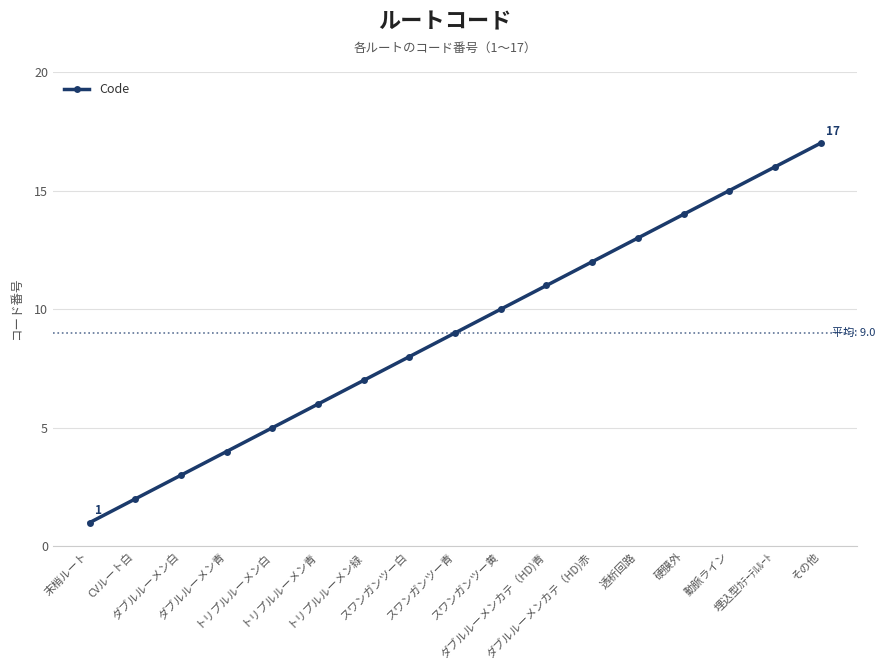

Reading right to left, transcribe all the data shown in this chart.

その他=17	埋込型ｶﾃｰﾃﾙﾙｰﾄ=16	動脈ライン=15	硬膜外=14	透析回路=13	ダブルルーメンカテ（HD)赤=12	ダブルルーメンカテ（HD)青=11	スワンガンツー黄=10	スワンガンツー青=9	スワンガンツー白=8	トリプルルーメン緑=7	トリプルルーメン青=6	トリプルルーメン白=5	ダブルルーメン青=4	ダブルルーメン白=3	CVルート白=2	末梢ルート=1